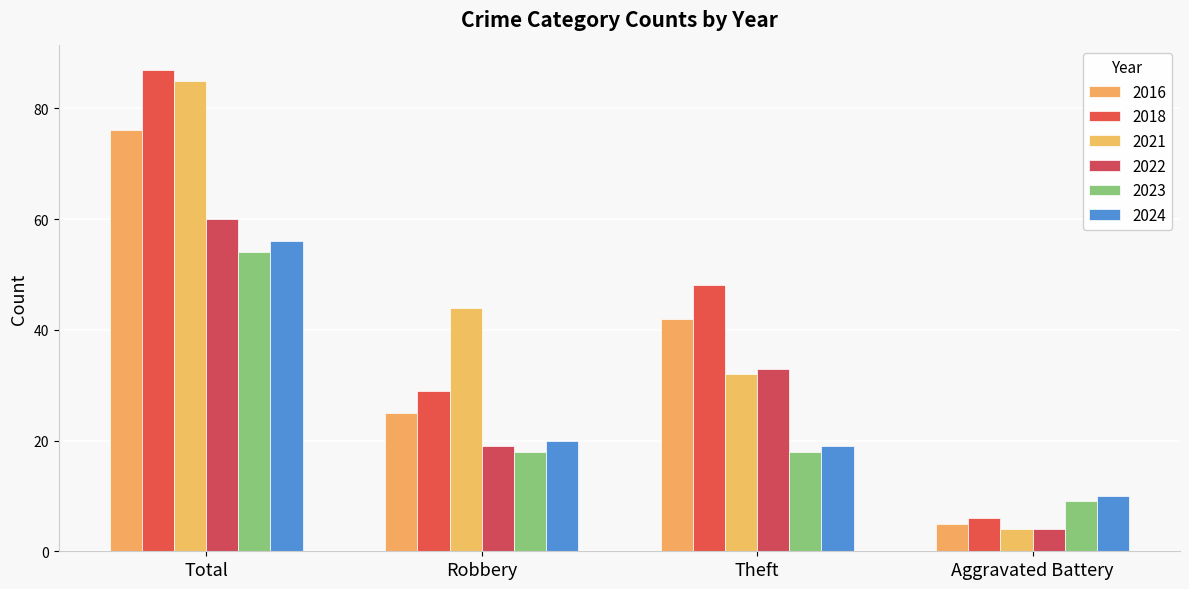

Which series has the largest range (max minus min)?

2018